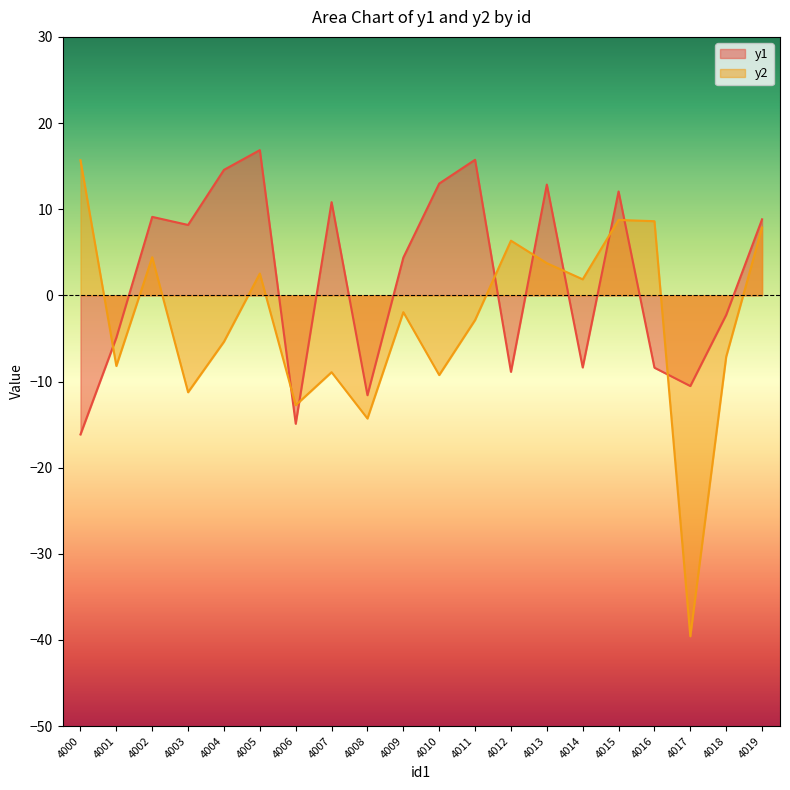

Is the value of y2 at 4016 greater than the value of y1 at 4010?

No